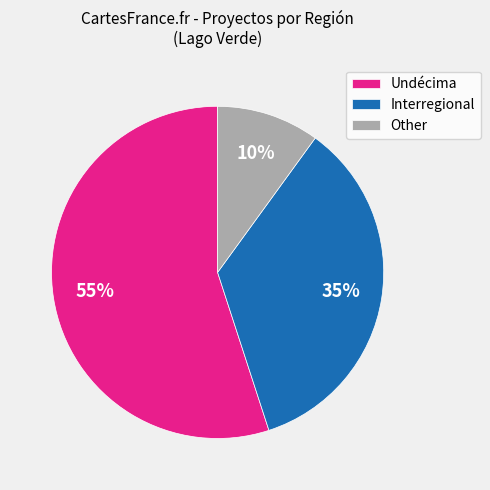

Which has a higher value, Other or Undécima?

Undécima